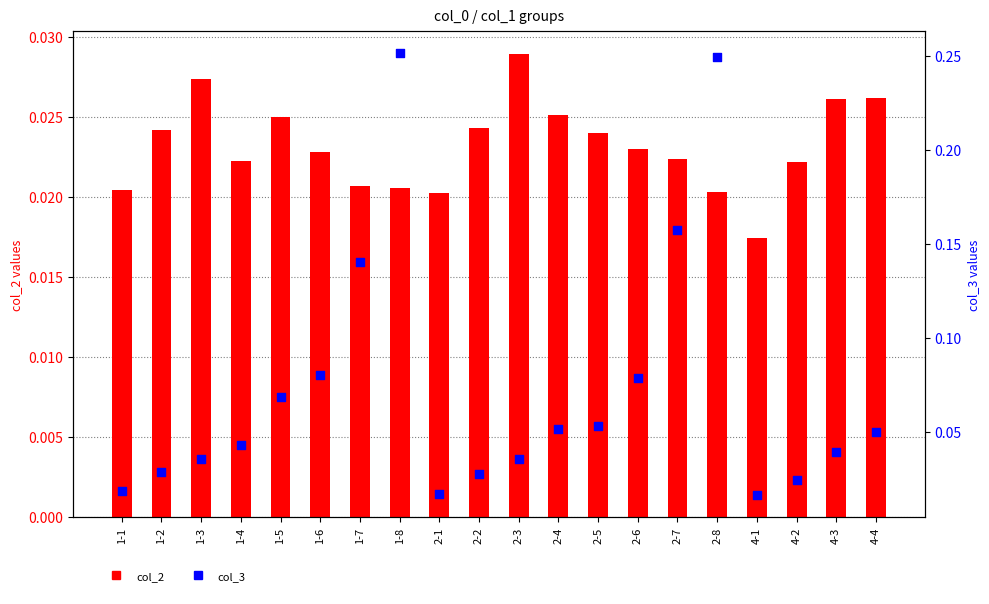

What is the total value across all series at 1-3?

0.1